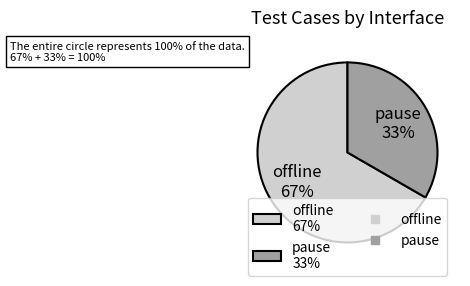

Is pause the majority of the pie?

No